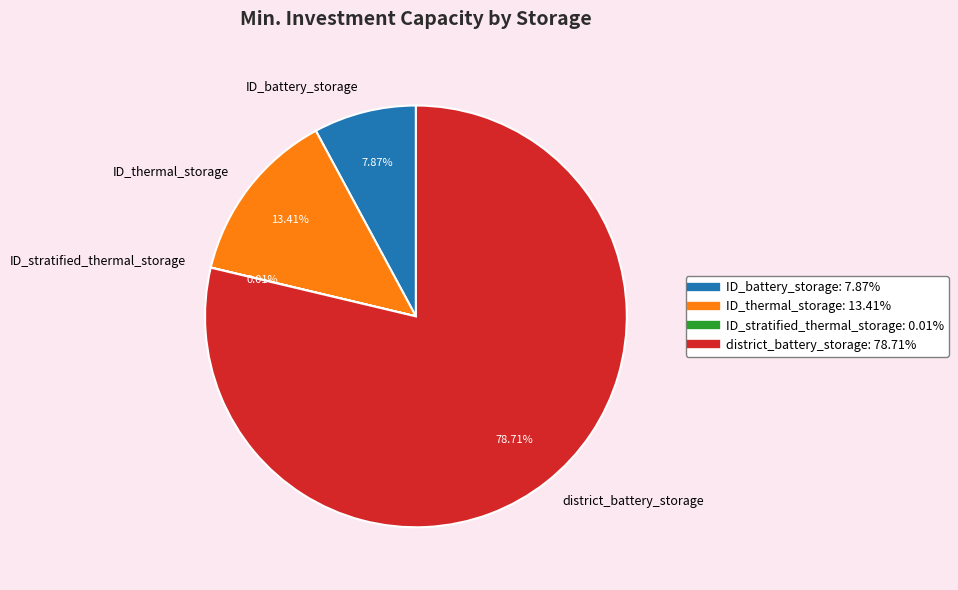

Which has a higher value, ID_battery_storage or ID_thermal_storage?

ID_thermal_storage